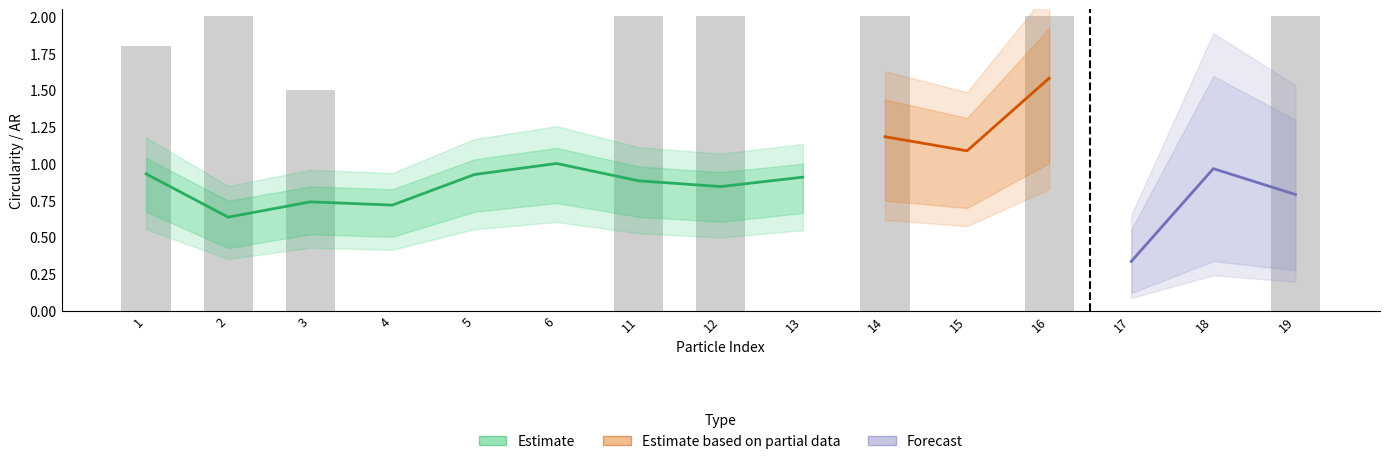

What is the value of the Circ bar at the 1st from the left?

0.9